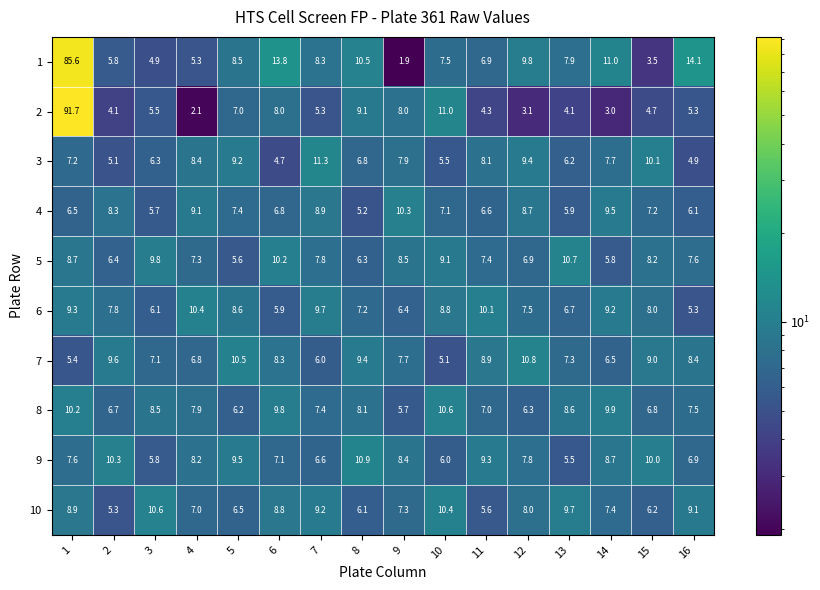

At 13, list the series in order from smallest to largest.

2, 9, 4, 3, 6, 7, 1, 8, 10, 5